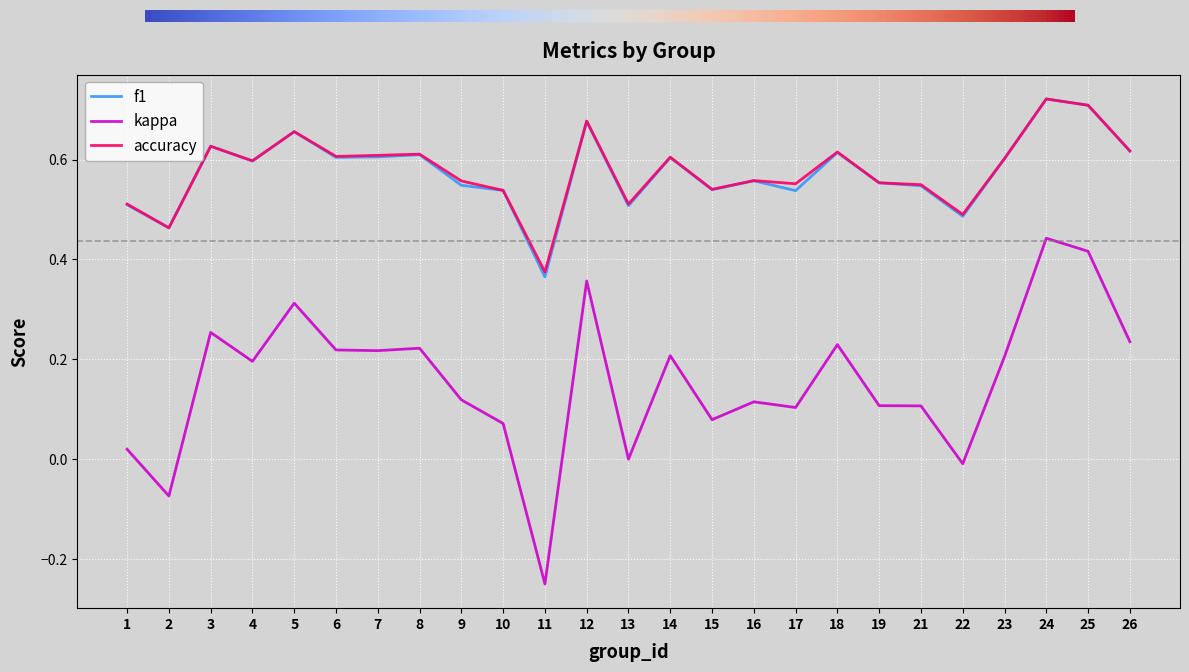

The value of kappa at 13 is 0.3. True or false?

False